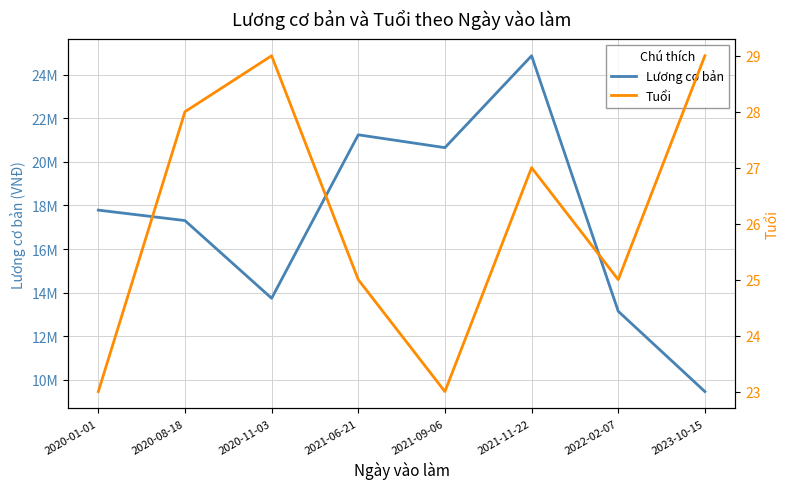

Between 2021-09-06 and 2023-10-15, which is larger?

2021-09-06